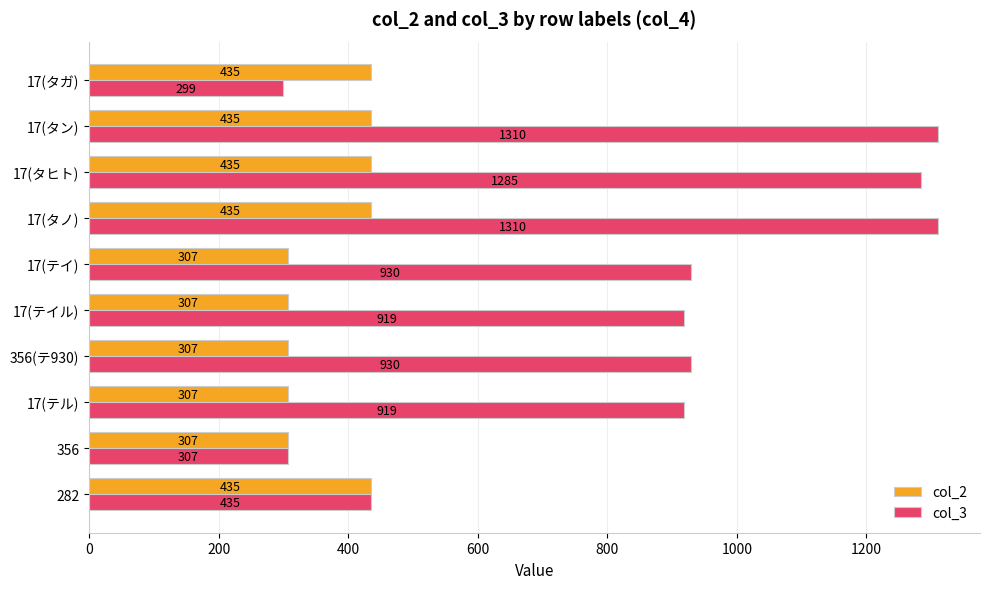

Is it true that col_2 equals 307 at 17(テイル)?

True